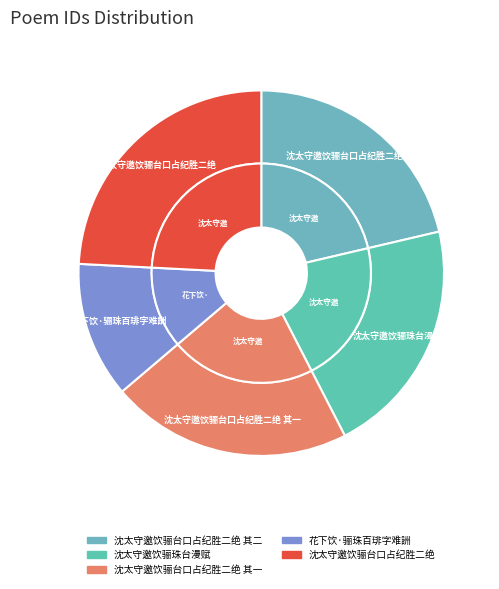

To the nearest percent, what percentage of the pie is 沈太守邀饮骊台口占纪胜二绝 其二?

21%